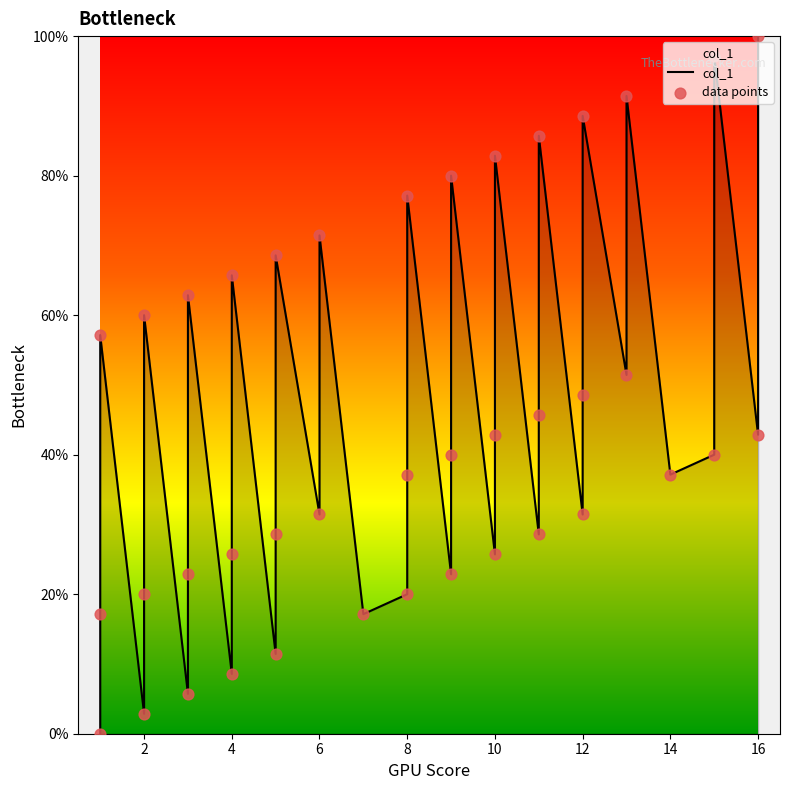

Which series reaches the maximum Y coordinate?

col_1